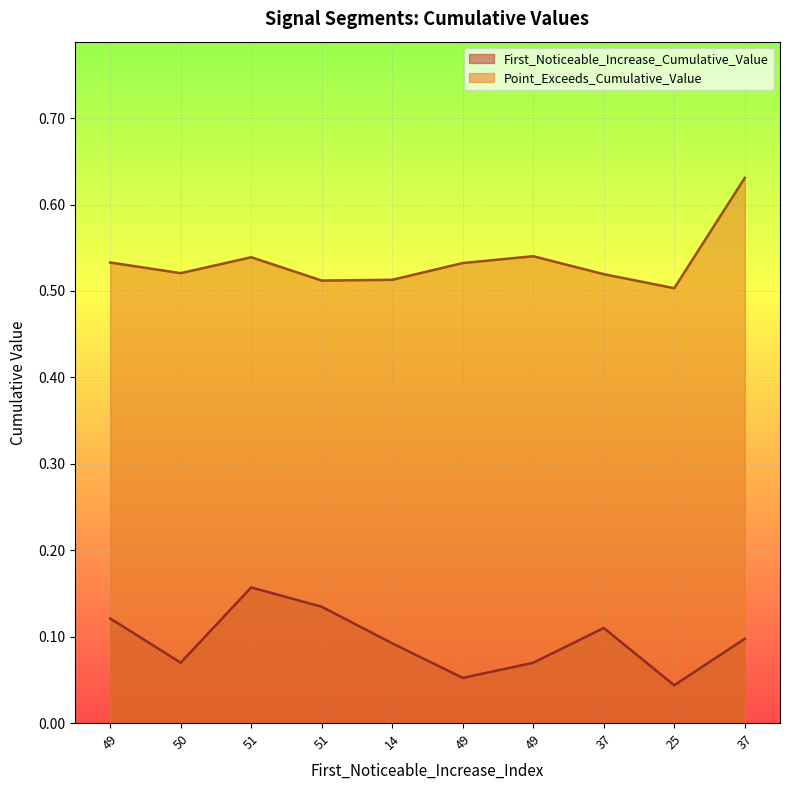

Where is the first local minimum for First_Noticeable_Increase_Cumulative_Value?

50